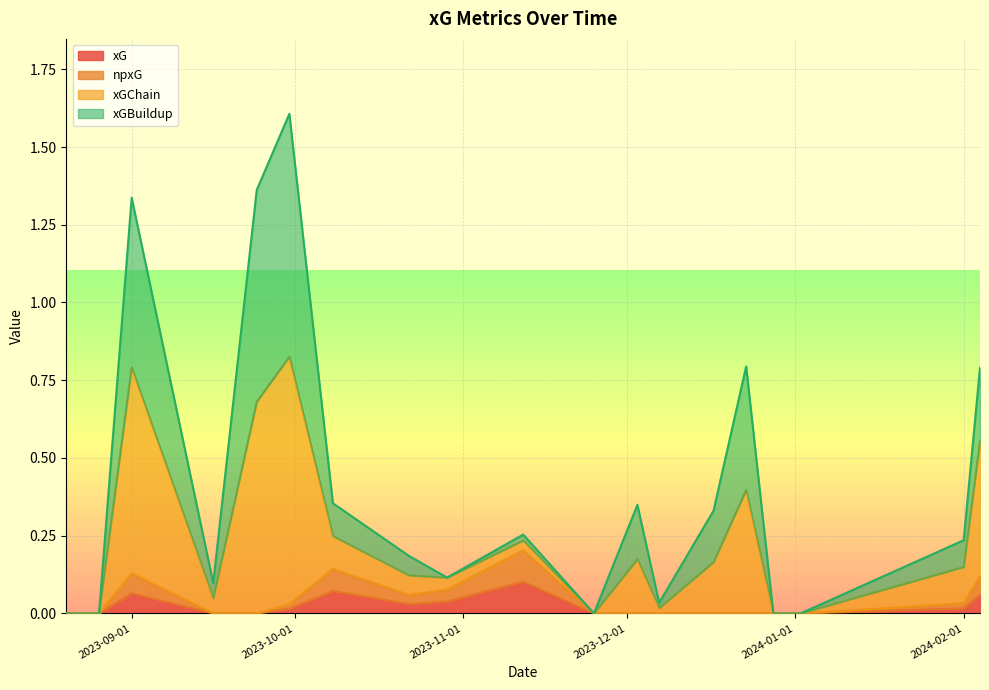

What position from the left is 2024-02-04?

19